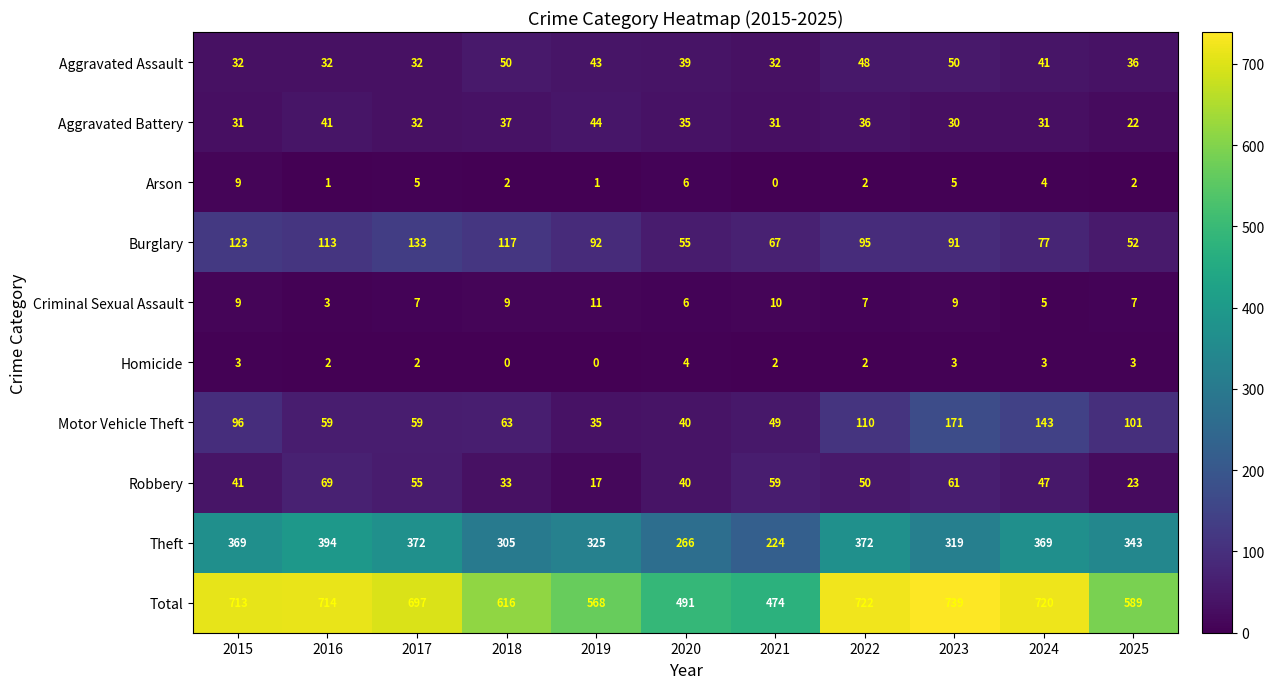

True or false: Burglary has a value of 92 at 2019.

True